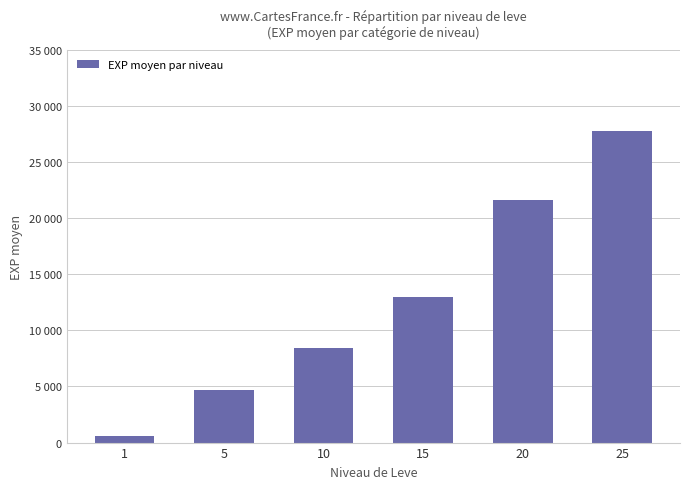

Where does the data first go above 13010?

20